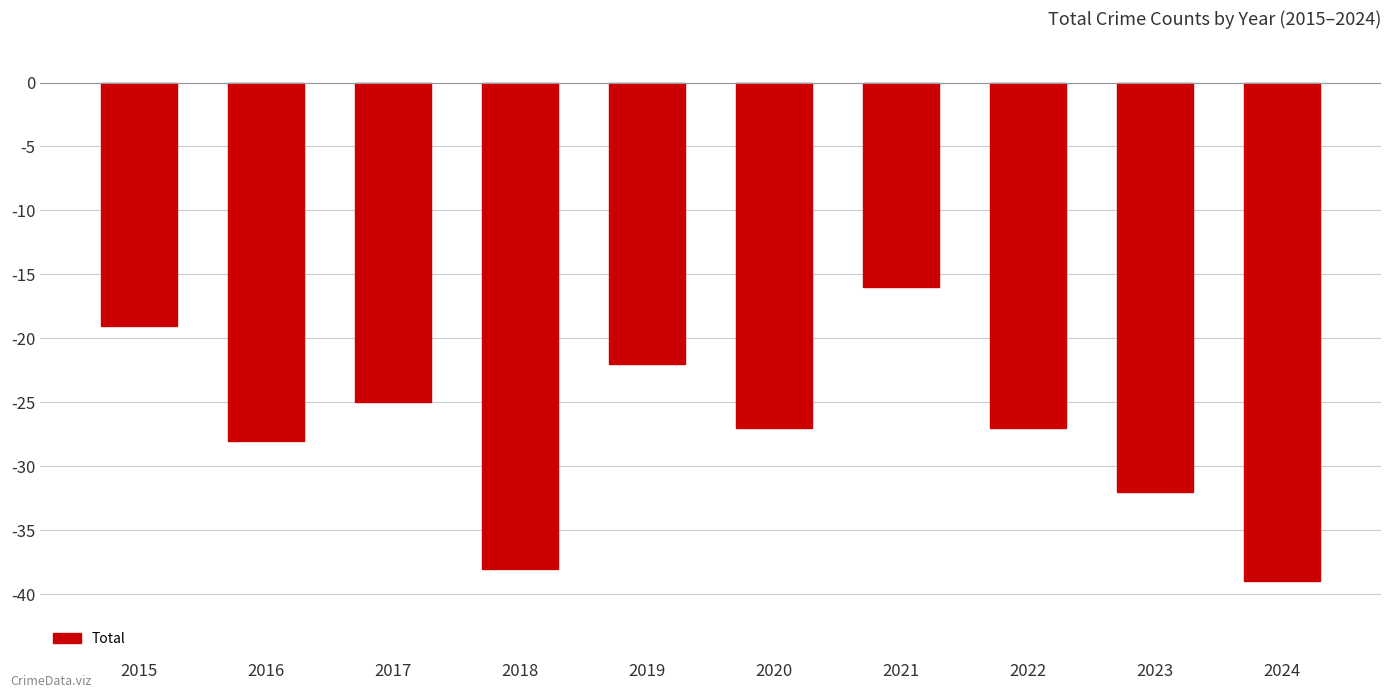

What is the difference between the second highest and second lowest values?

19